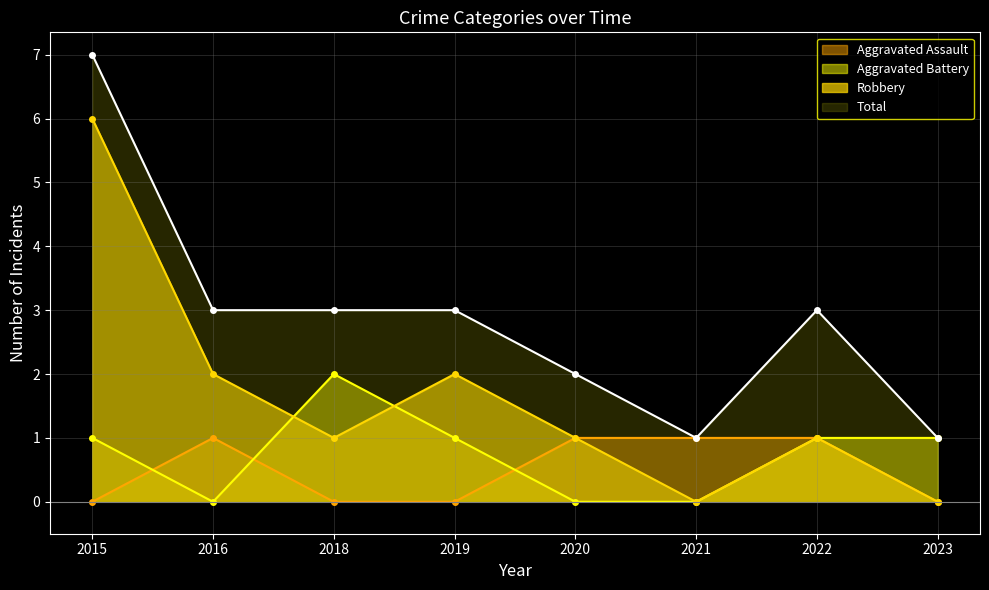

The value of Robbery at 2015 is 10. True or false?

False